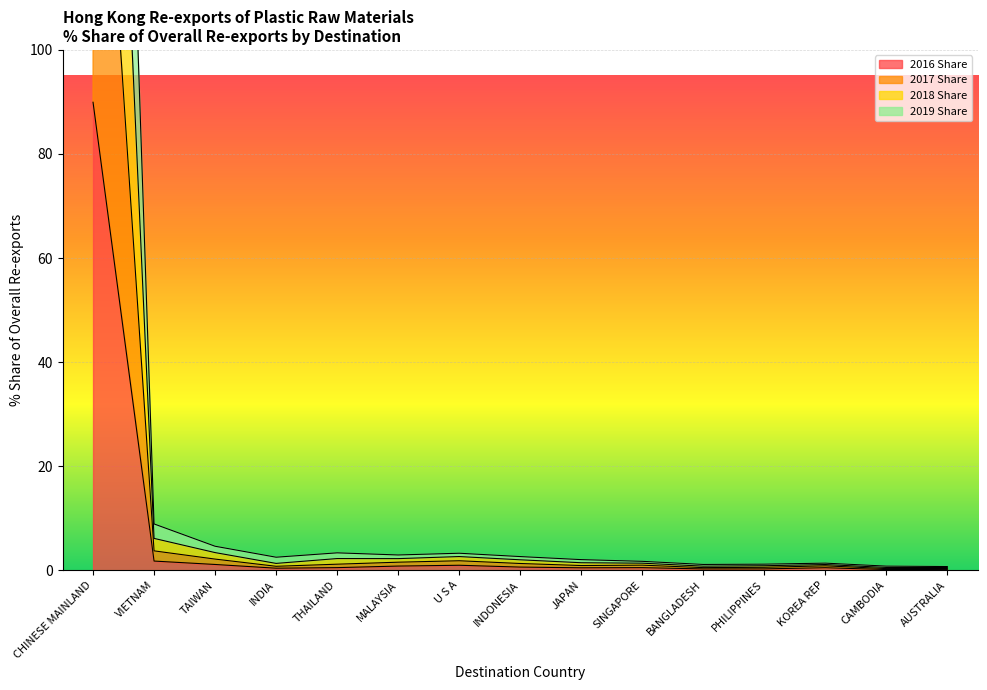

What is the lowest value of the 2018 Share series?

0.7